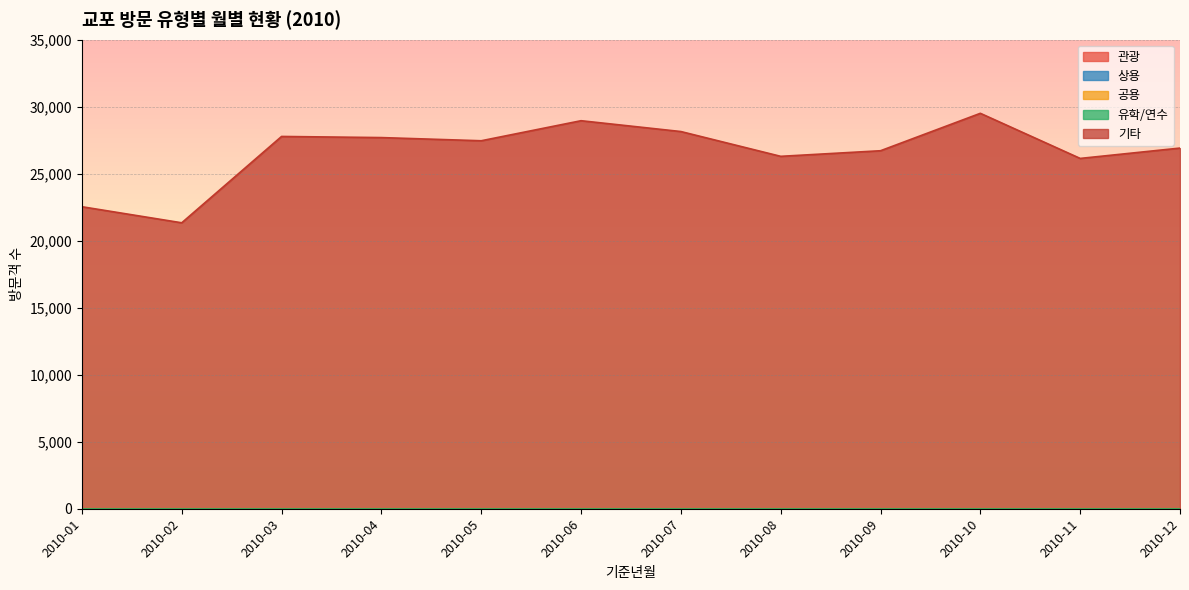

List the labels in order of 유학/연수 value, smallest first.

2010-01, 2010-02, 2010-03, 2010-04, 2010-05, 2010-06, 2010-07, 2010-08, 2010-09, 2010-10, 2010-11, 2010-12